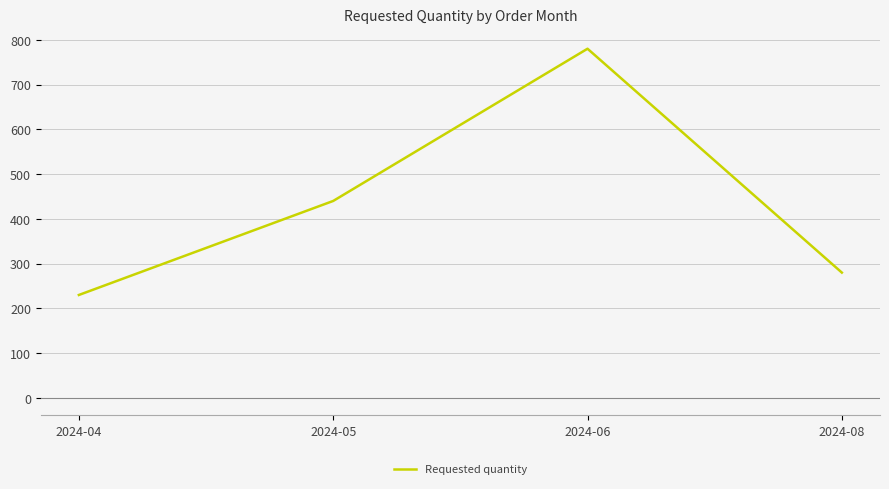

What is the difference between the values at 2024-08 and 2024-06?

500